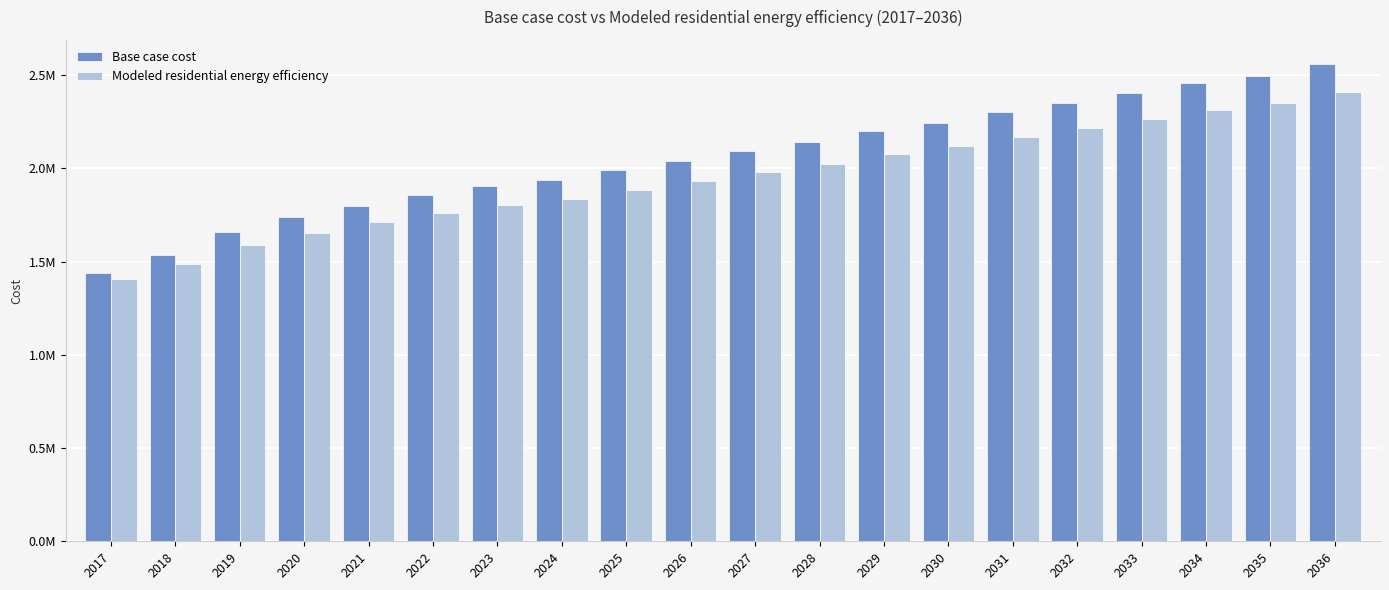

Where is Modeled residential energy efficiency nearest to the value 1908259?

2026